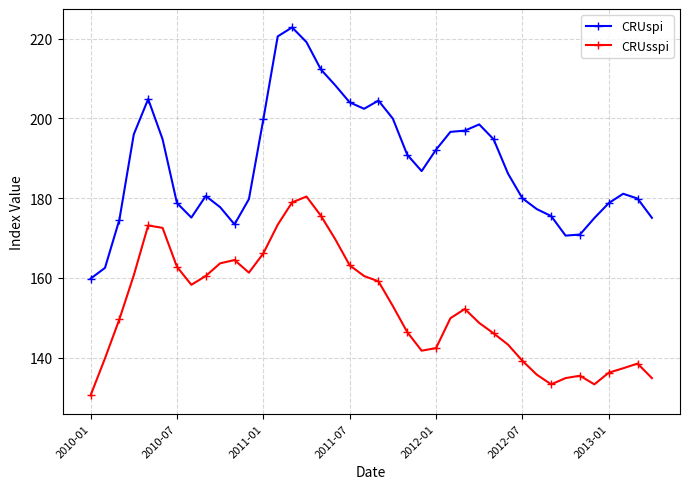

What is the value of the CRUspi point at the 19th from the left?

204.0